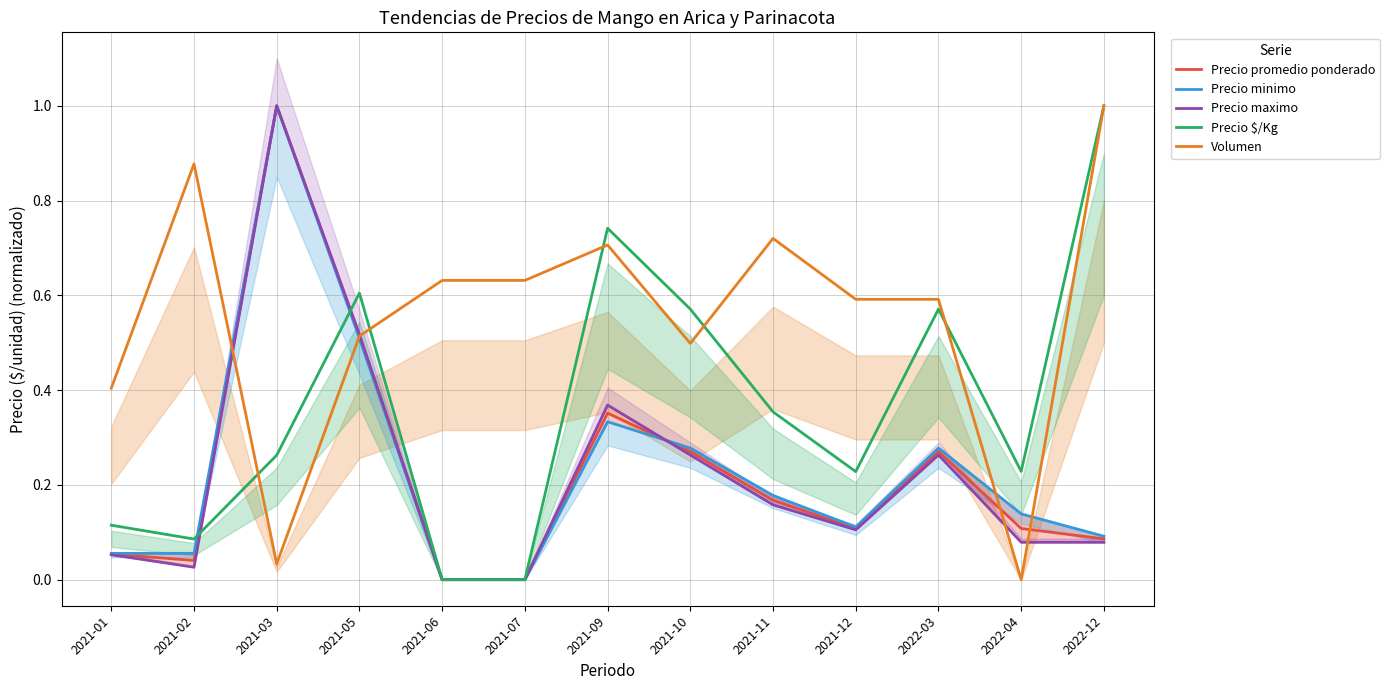

What are all the series names shown in the legend?

Precio promedio ponderado, Precio minimo, Precio maximo, Precio $/Kg, Volumen